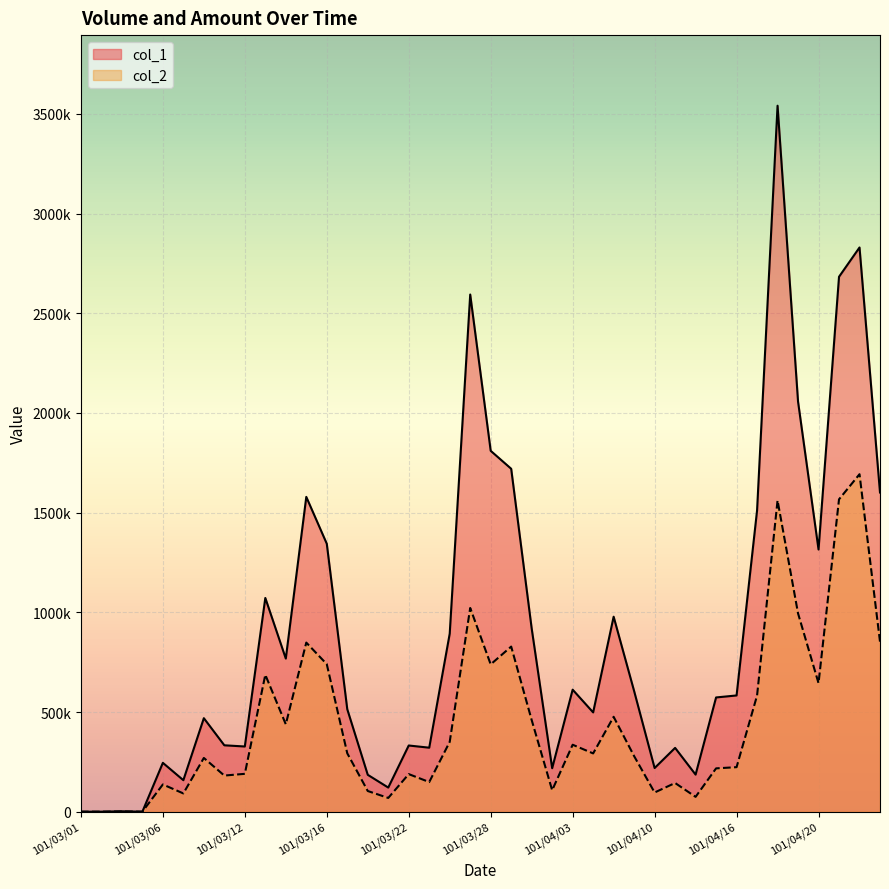

In col_1, how many points are lower than both neighbors (excluding endpoints)?

11